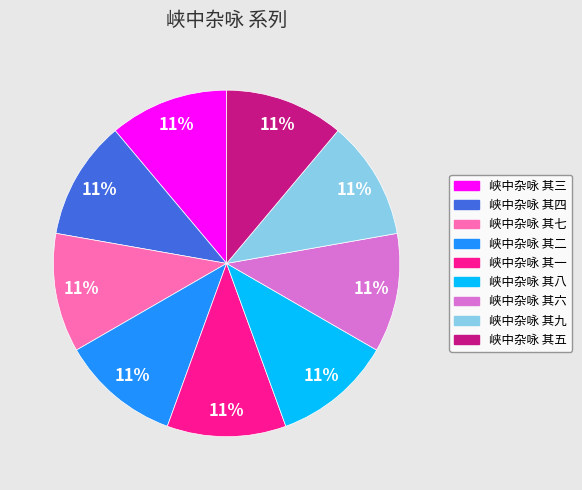

The 峡中杂咏 其一 slice represents 21% of the pie. True or false?

False